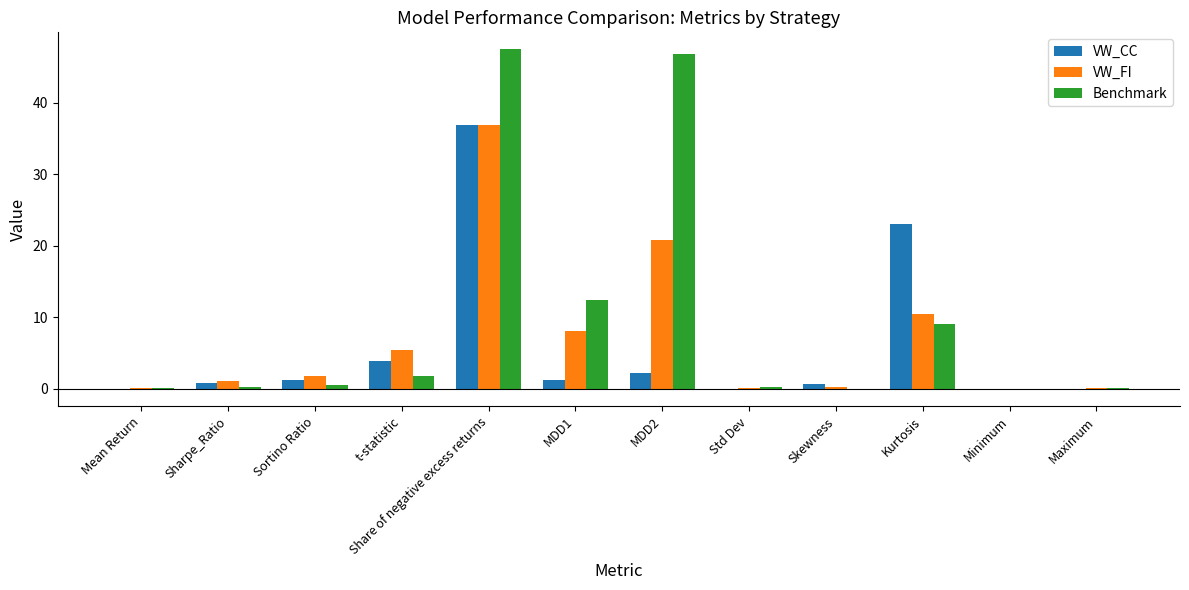

Which series changed the most between t-statistic and Maximum?

VW_FI